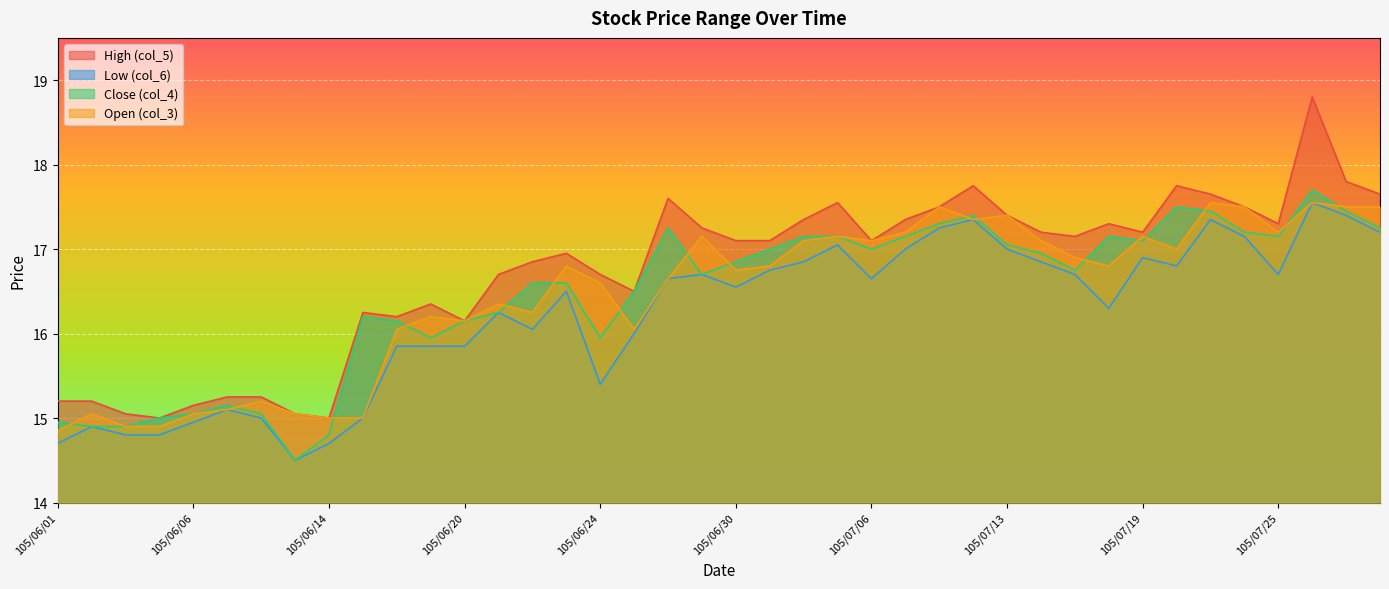

What position from the right is 105/07/18?

9